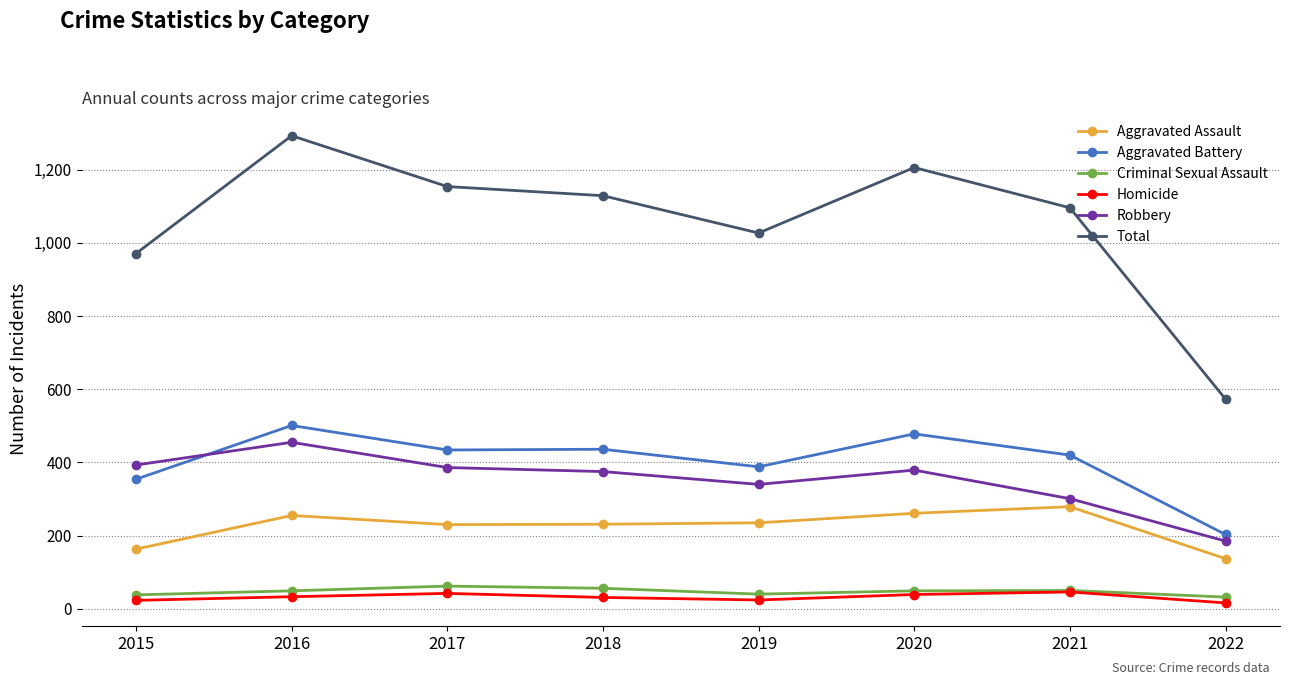

Rank the series at 2016 from highest to lowest value.

Total, Aggravated Battery, Robbery, Aggravated Assault, Criminal Sexual Assault, Homicide